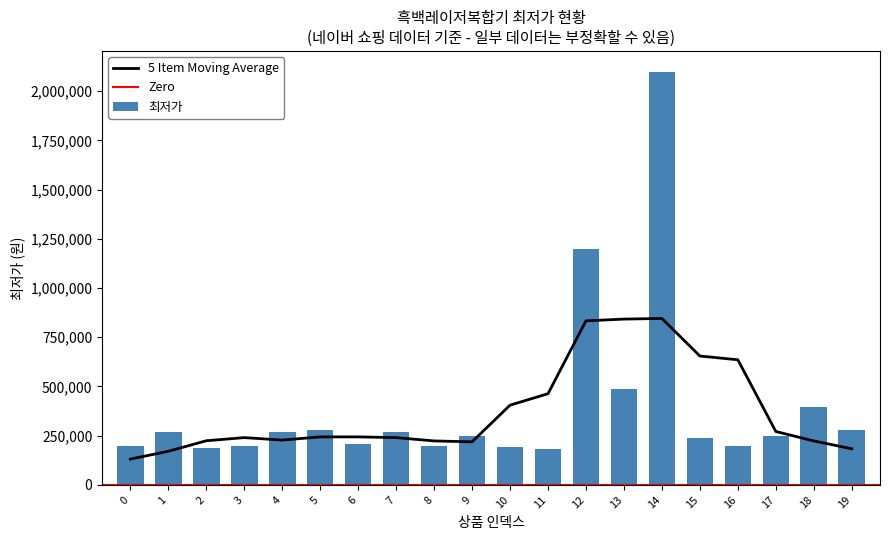

Reading left to right, extract all data points from this chart.

0=199000	1=268700	2=188210	3=198000	4=267540	5=279000	6=206200	7=269000	8=198000	9=249000	10=195000	11=183000	12=1200630	13=489000	14=2100000	15=239860	16=199000	17=246000	18=394000	19=278000